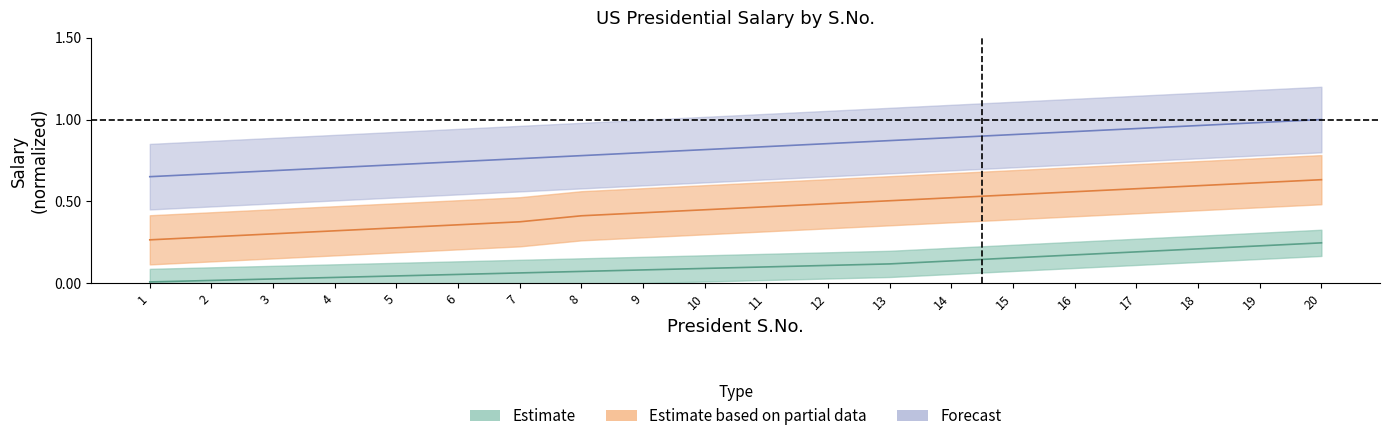

What is the value of the Estimate based on partial data point at the 1st from the left?

0.3